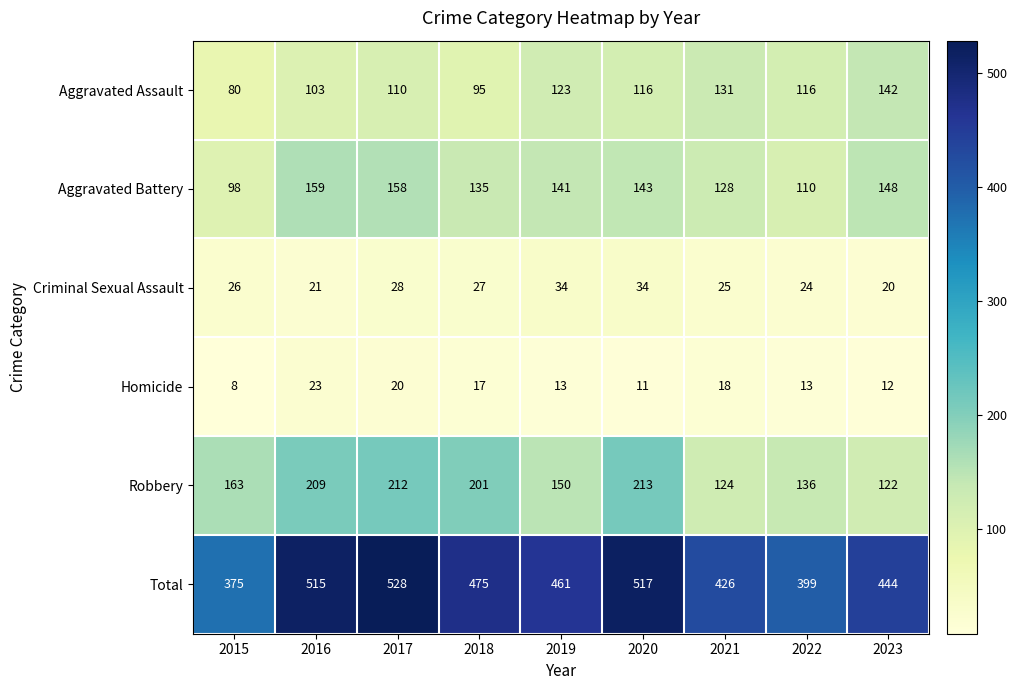

At which category does the chart reach its minimum across all series?

2015